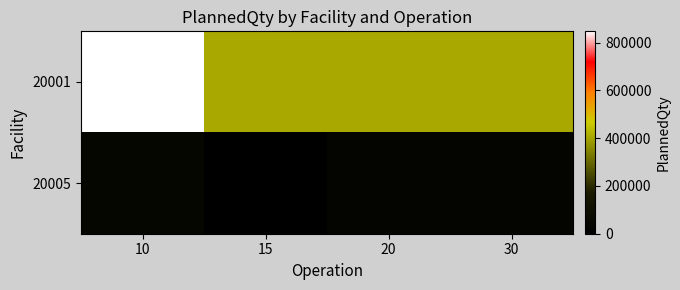

Reading left to right, transcribe all the data shown in this chart.

20001: 10=847831	15=407024	20=407024	30=407024
20005: 10=43030	15=0	20=36000	30=36000